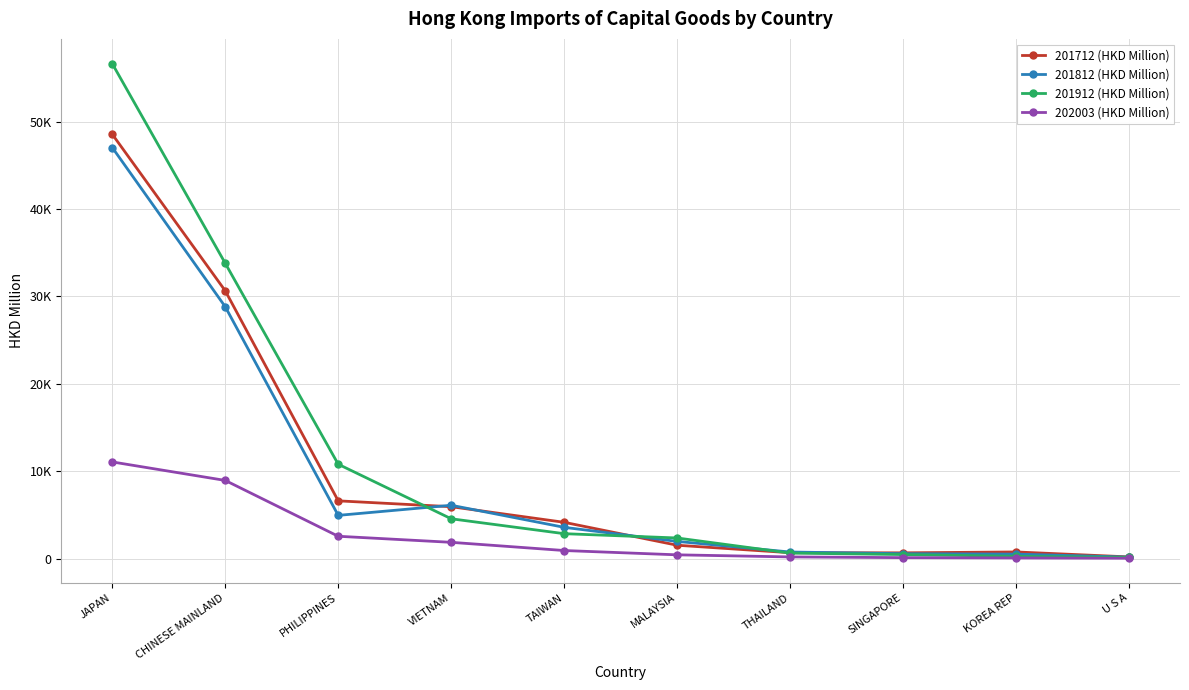

Does the chart have visible grid lines?

Yes